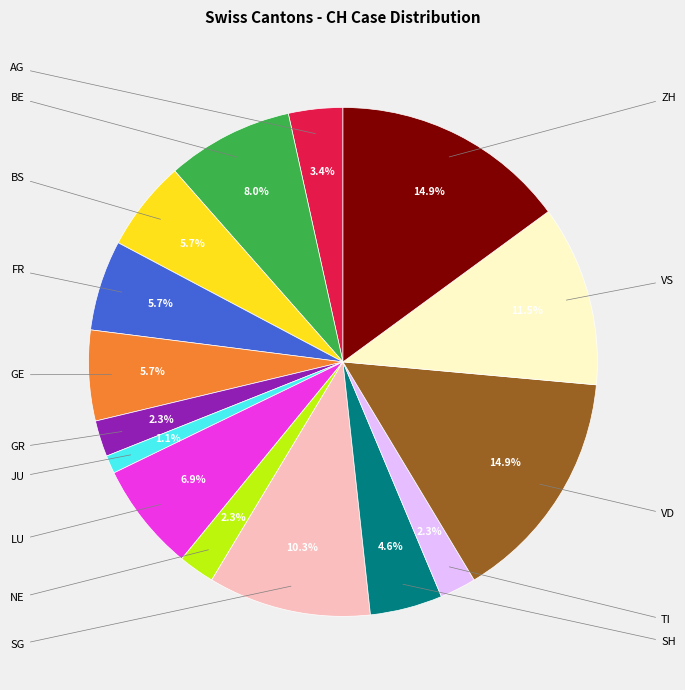

What percentage is the TI slice, to the nearest percent?

2%